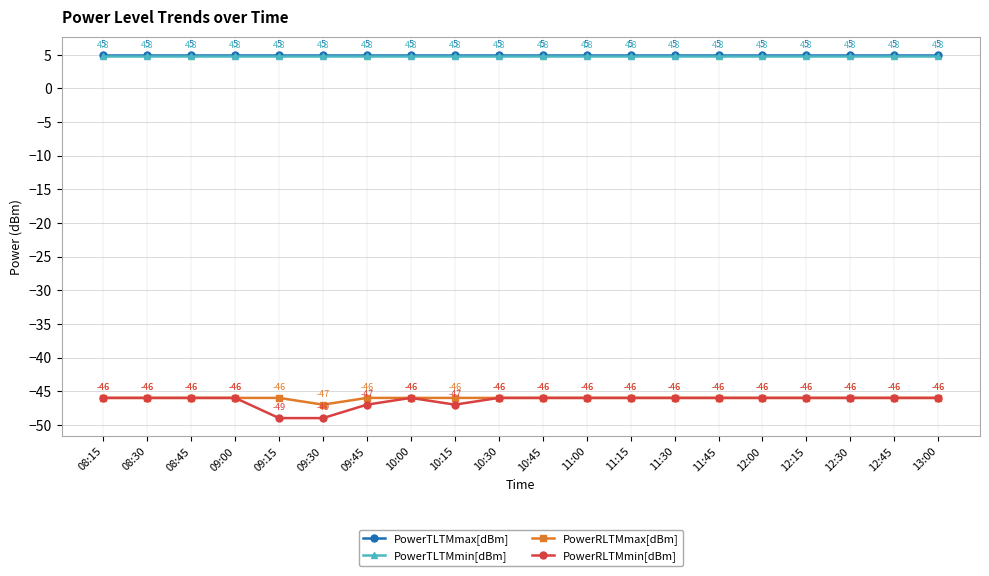

What position from the right is 11:45?

6